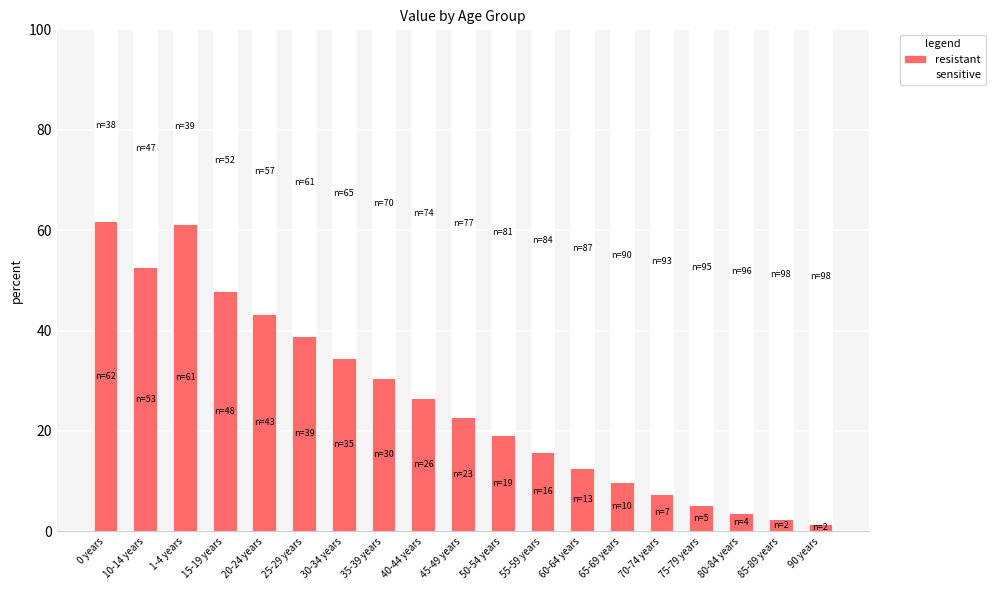

What is the highest value of the resistant series?

61.9